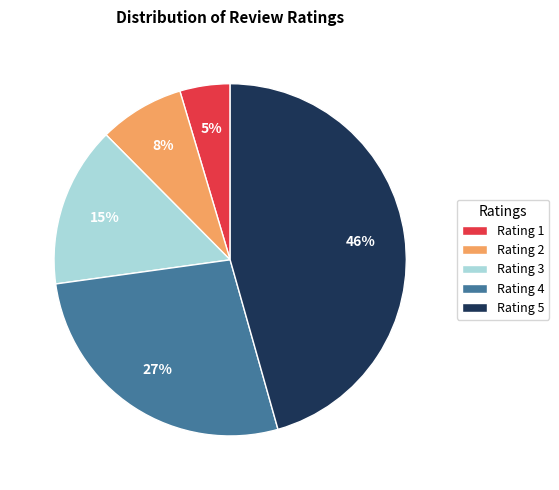

Approximately how many times larger is the value at Rating 4 compared to Rating 5?

0.6